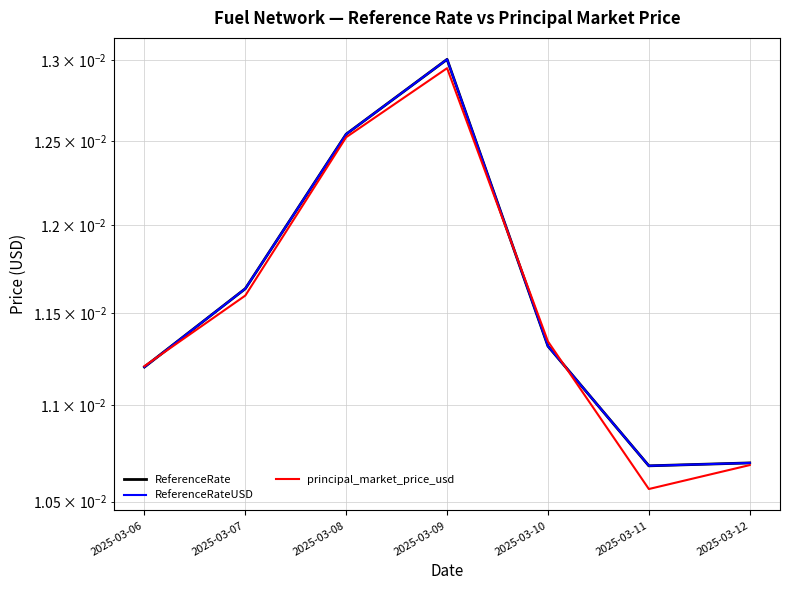

True or false: ReferenceRateUSD has more than 2 interior local peaks.

False